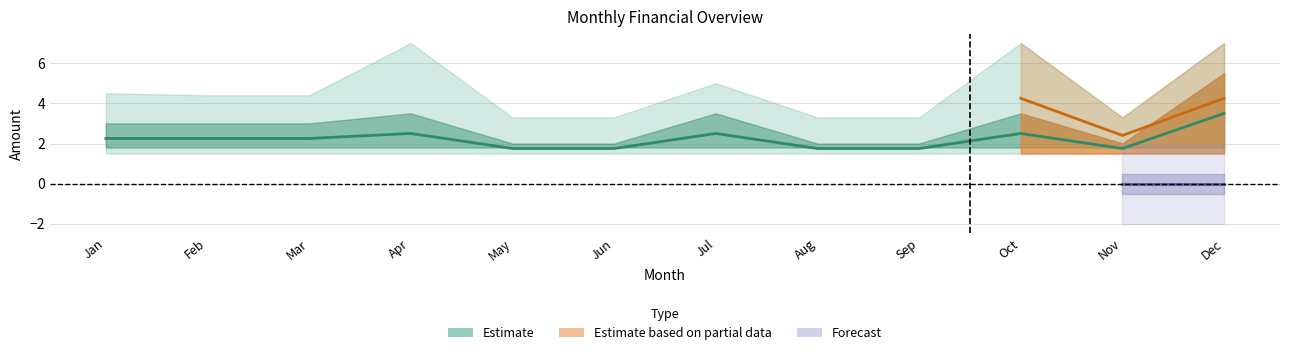

Where is Expn nearest to the value 1?

Jan